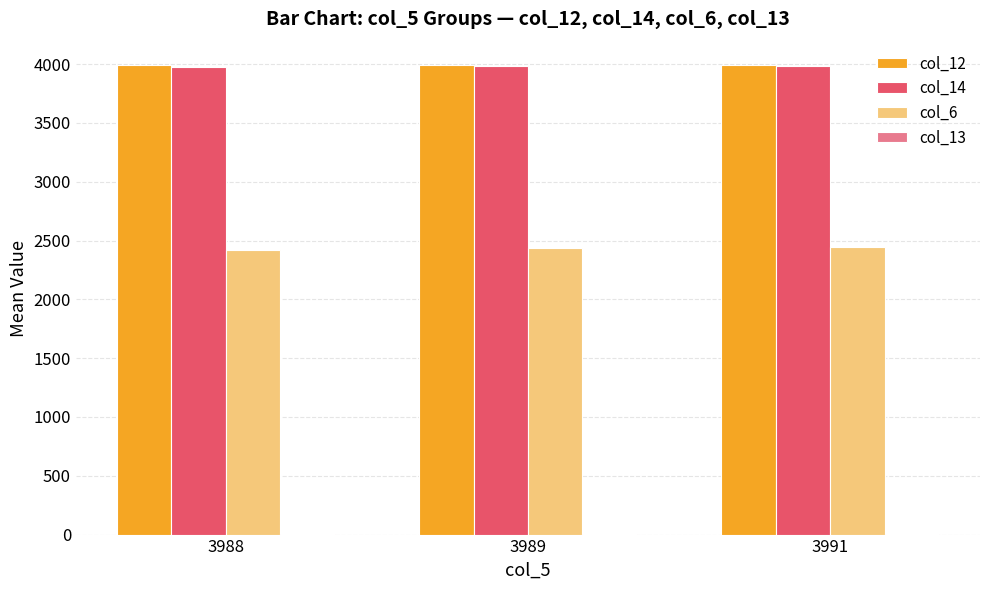

The value of col_6 at 3991 is 1684.3. True or false?

False